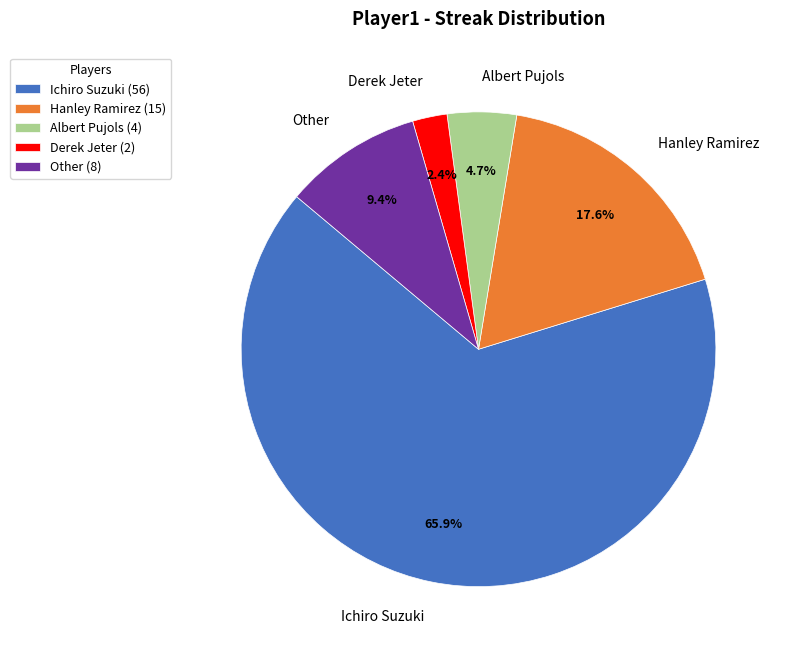

How many slices are in this pie chart?

5